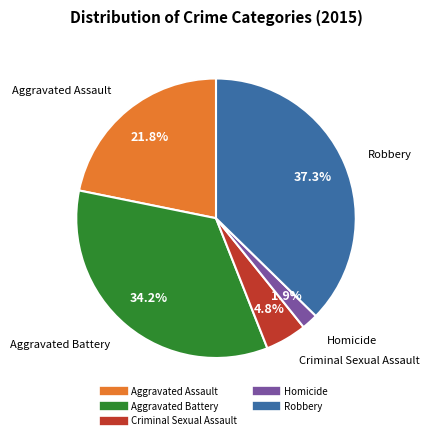

Combined, do Criminal Sexual Assault and Aggravated Assault account for over 50%?

No